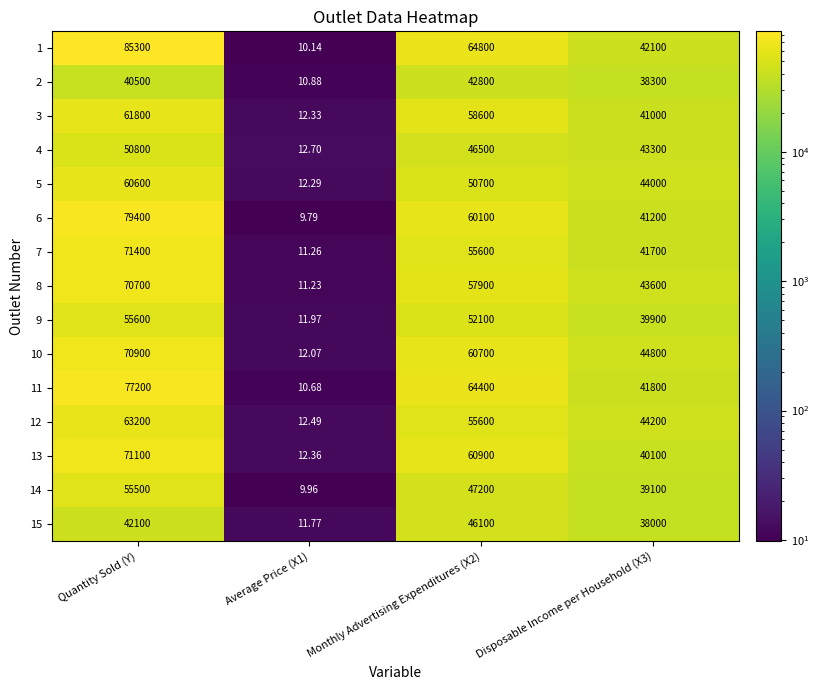

How many categories are shown in the chart?

4